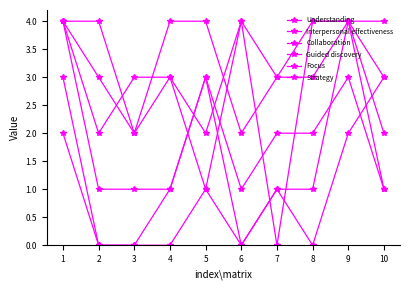

How many lines are shown in the chart?

6